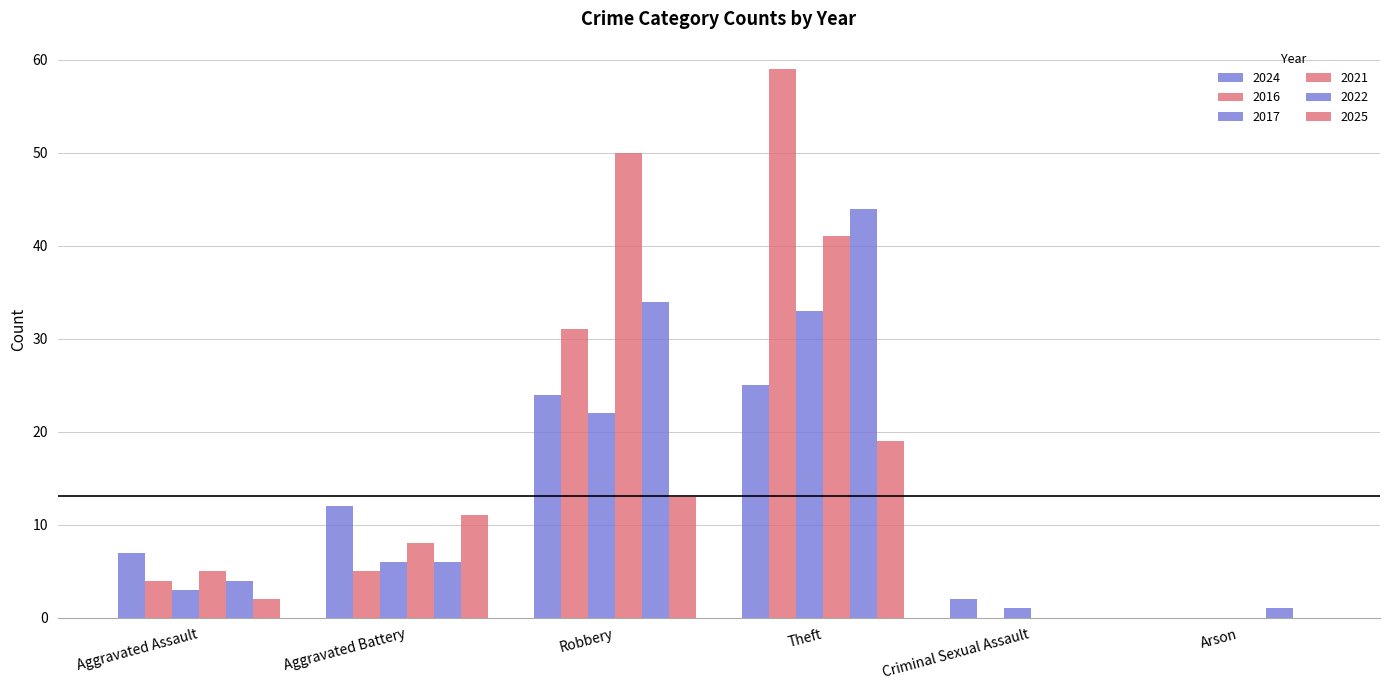

Reading left to right, transcribe all the data shown in this chart.

2024: Aggravated Assault=7	Aggravated Battery=12	Robbery=24	Theft=25	Criminal Sexual Assault=2	Arson=0
2016: Aggravated Assault=4	Aggravated Battery=5	Robbery=31	Theft=59	Criminal Sexual Assault=0	Arson=0
2017: Aggravated Assault=3	Aggravated Battery=6	Robbery=22	Theft=33	Criminal Sexual Assault=1	Arson=0
2021: Aggravated Assault=5	Aggravated Battery=8	Robbery=50	Theft=41	Criminal Sexual Assault=0	Arson=0
2022: Aggravated Assault=4	Aggravated Battery=6	Robbery=34	Theft=44	Criminal Sexual Assault=0	Arson=1
2025: Aggravated Assault=2	Aggravated Battery=11	Robbery=13	Theft=19	Criminal Sexual Assault=0	Arson=0